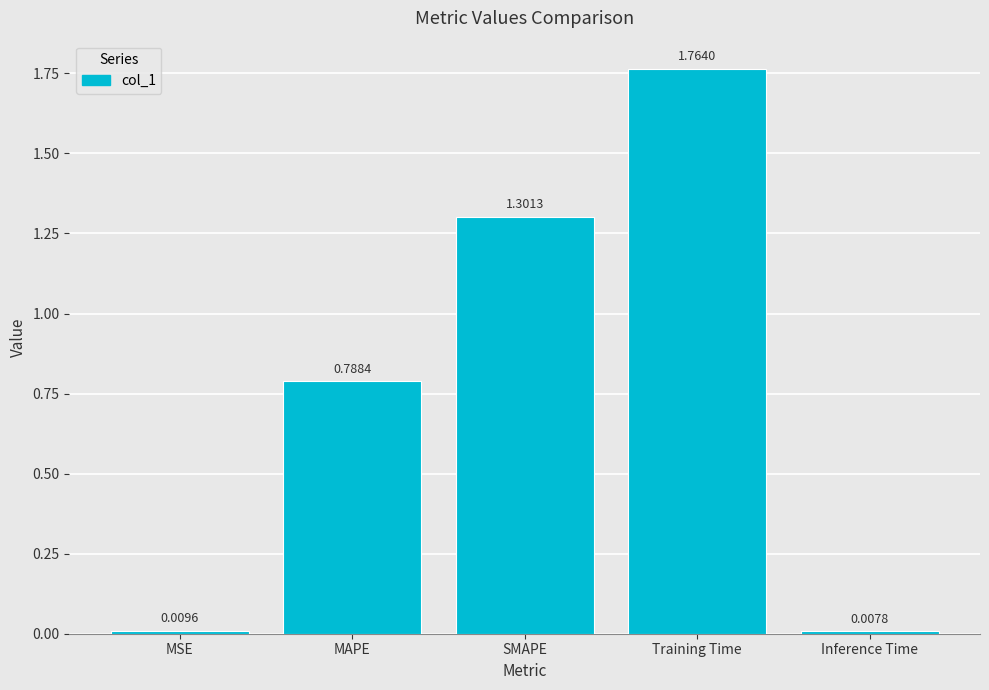

True or false: the data shows 0.6 at SMAPE.

False